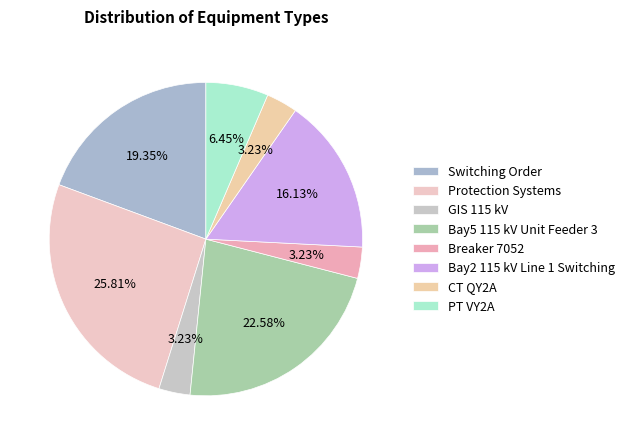

Do GIS 115 kV and Protection Systems together represent more than half of the pie?

No